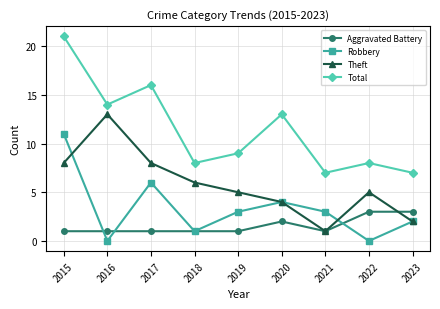

Reading left to right, list all the values displayed in this chart.

Aggravated Battery: 1	1	1	1	1	2	1	3	3
Robbery: 11	0	6	1	3	4	3	0	2
Theft: 8	13	8	6	5	4	1	5	2
Total: 21	14	16	8	9	13	7	8	7